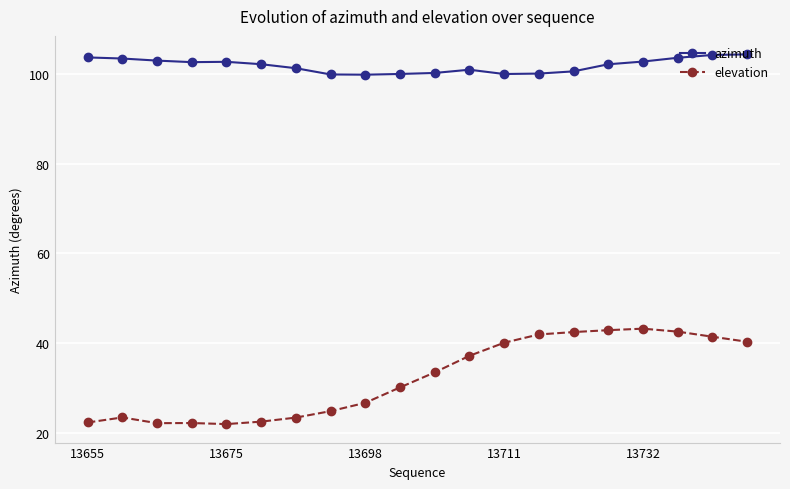

True or false: elevation has more than 0 interior local peaks.

True